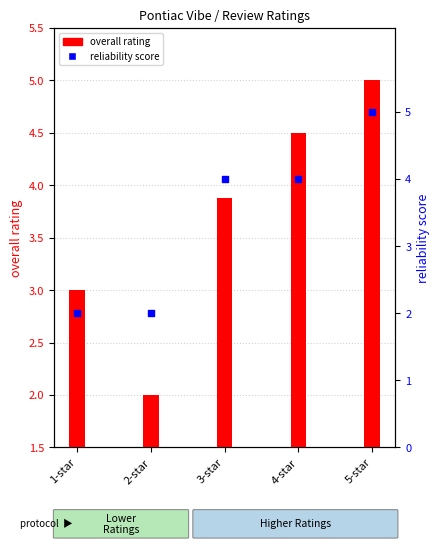

At how many categories does at least one series exceed 4?

2